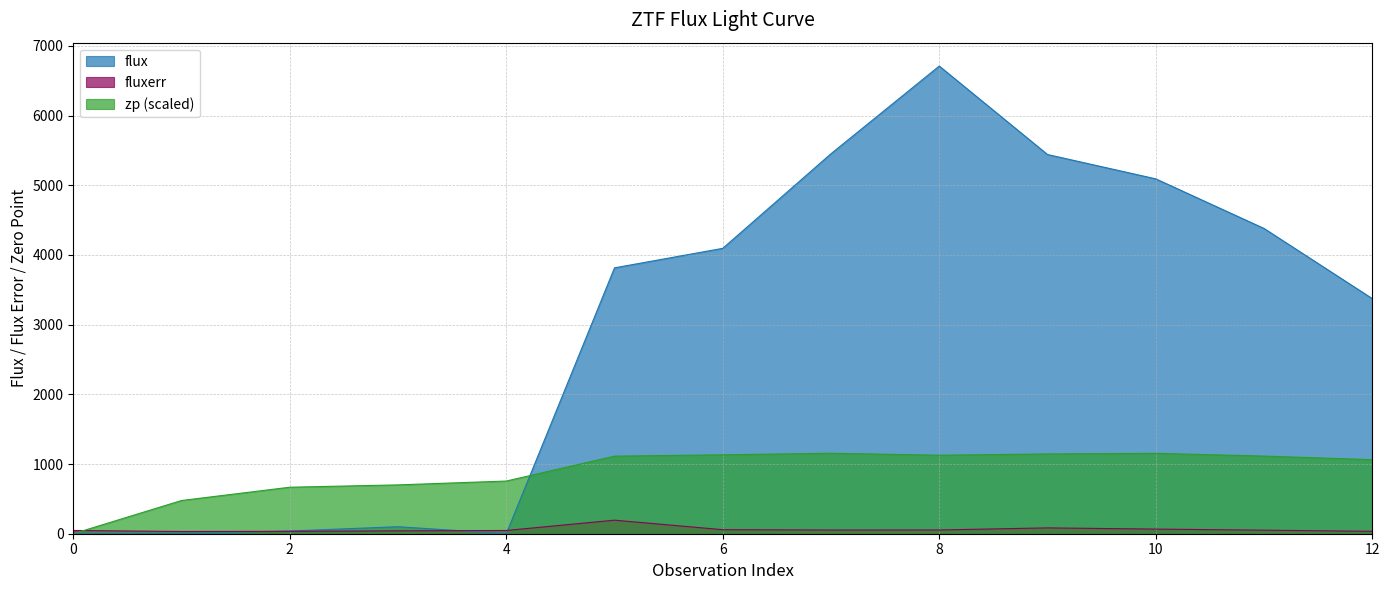

Is the value of fluxerr at 9 greater than the value of zp at 5?

No